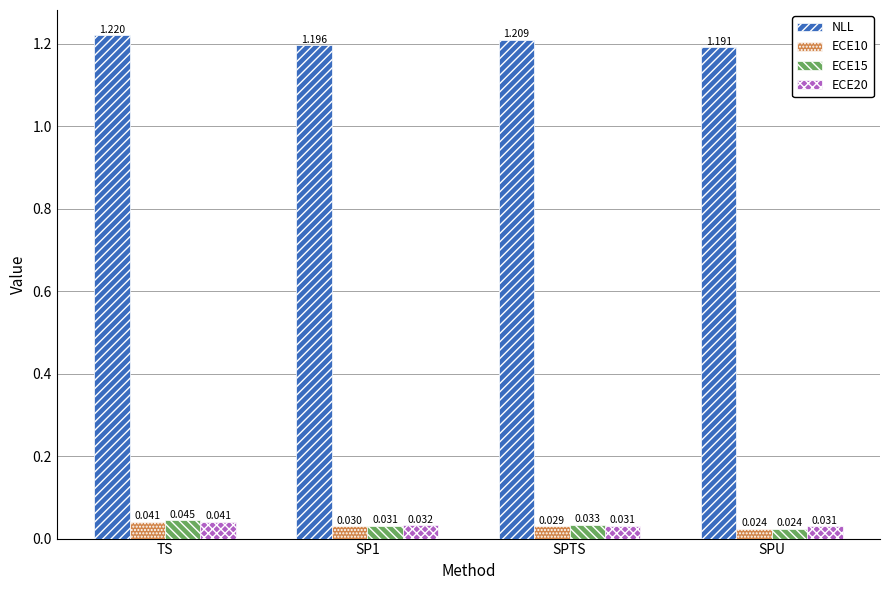

What are all the series names shown in the legend?

NLL, ECE10, ECE15, ECE20